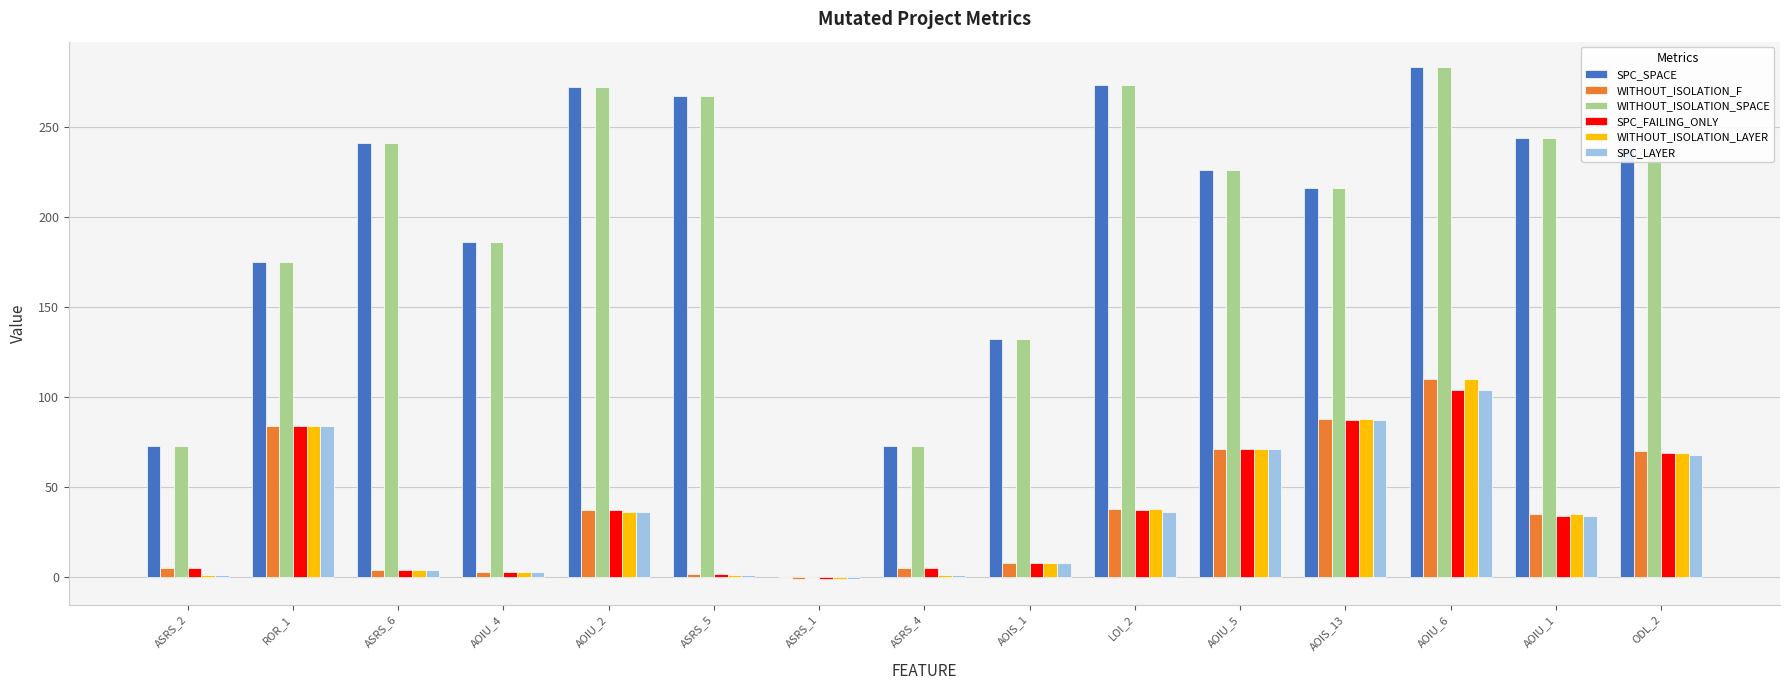

Are the bars horizontal?

No